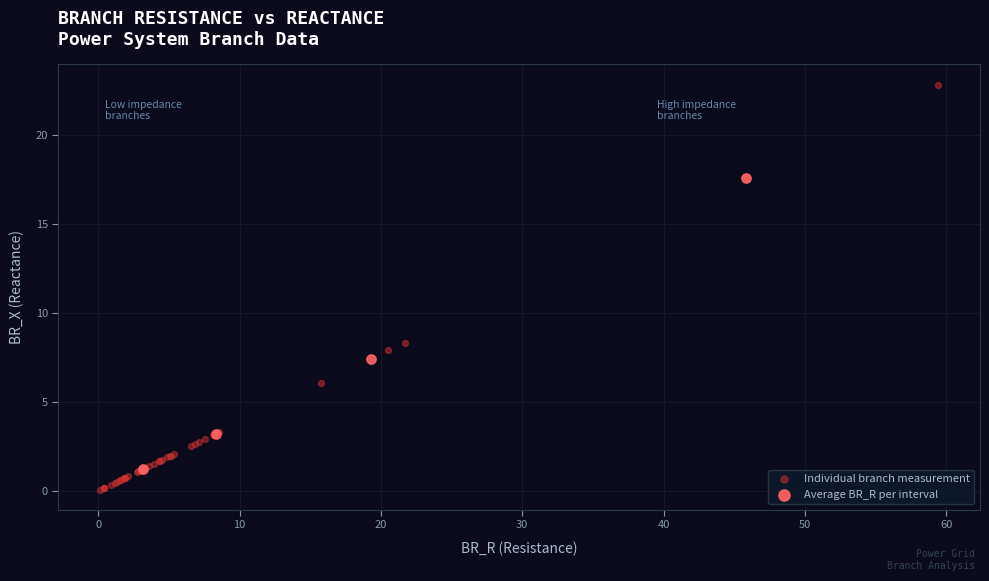

Which series has the largest Y range (max minus min)?

Individual branch measurement